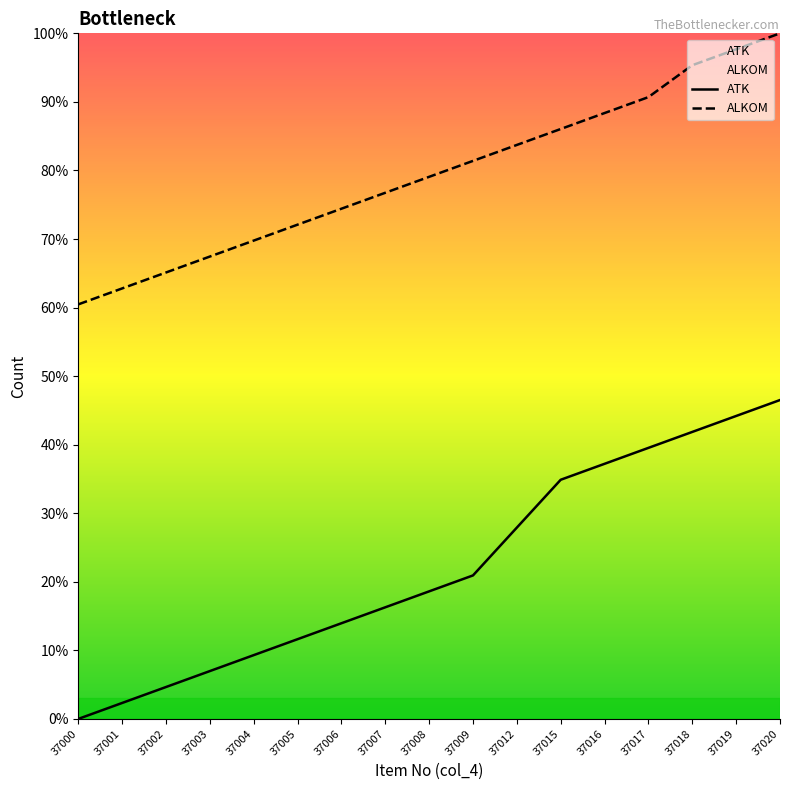

At which label is ATK closest to 23?

37009